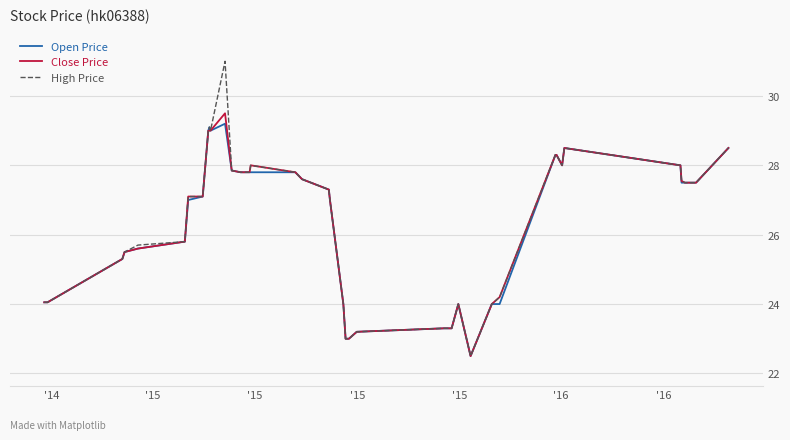

What is the maximum value for High Price?

31.0